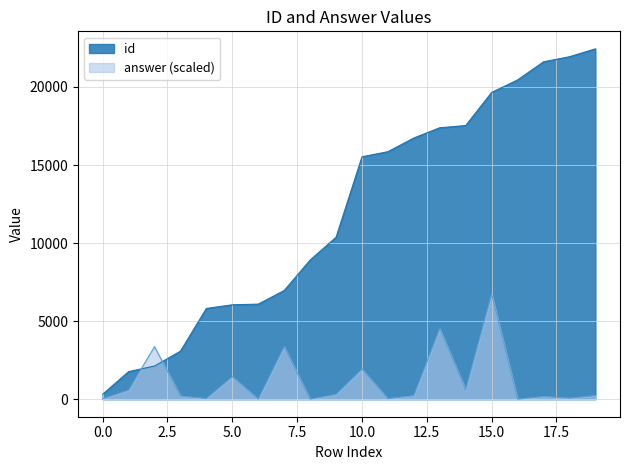

Which series changed the most between 0 and 3?

id